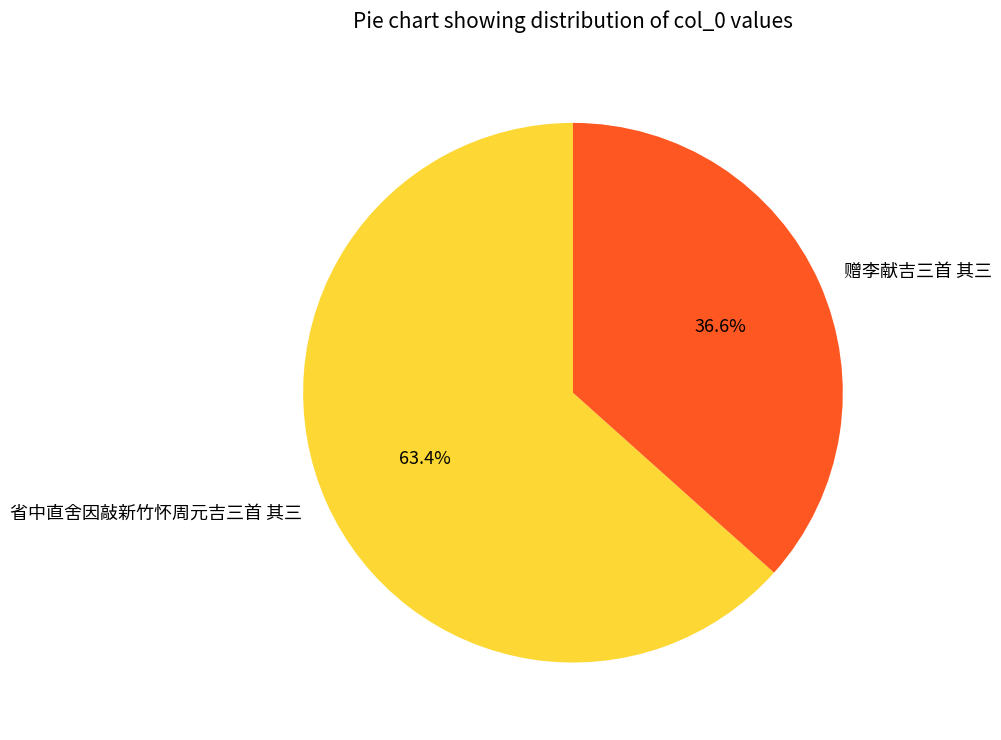

What percentage is the 省中直舍因敲新竹怀周元吉三首 其三 slice, to the nearest percent?

63%